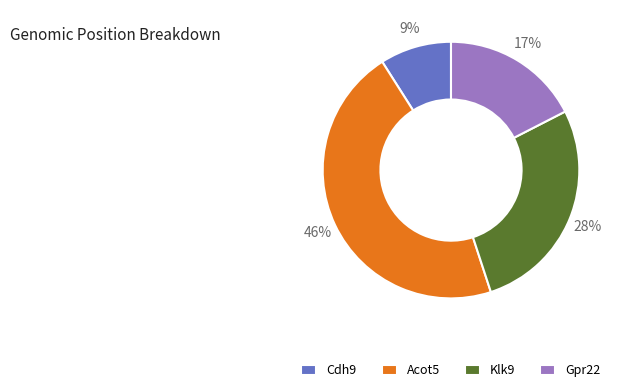

Does Acot5 account for over 50% of the chart?

No